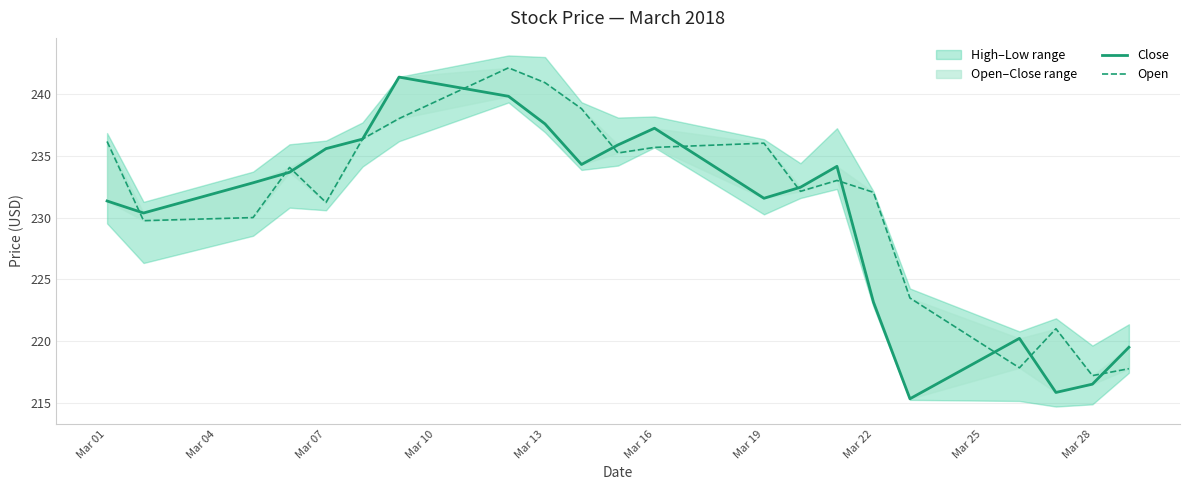

Does the chart display data point markers on the line(s)?

No